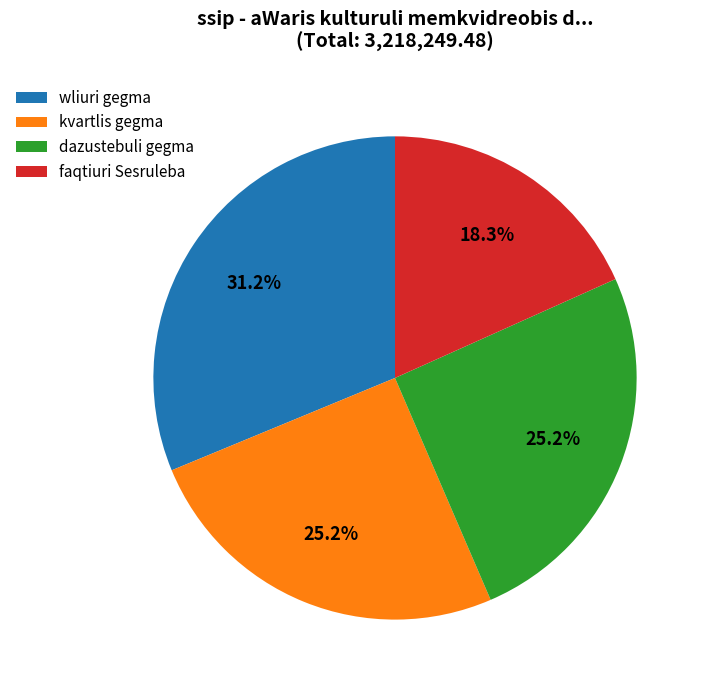

What is the smallest slice in the pie chart?

faqtiuri Sesruleba